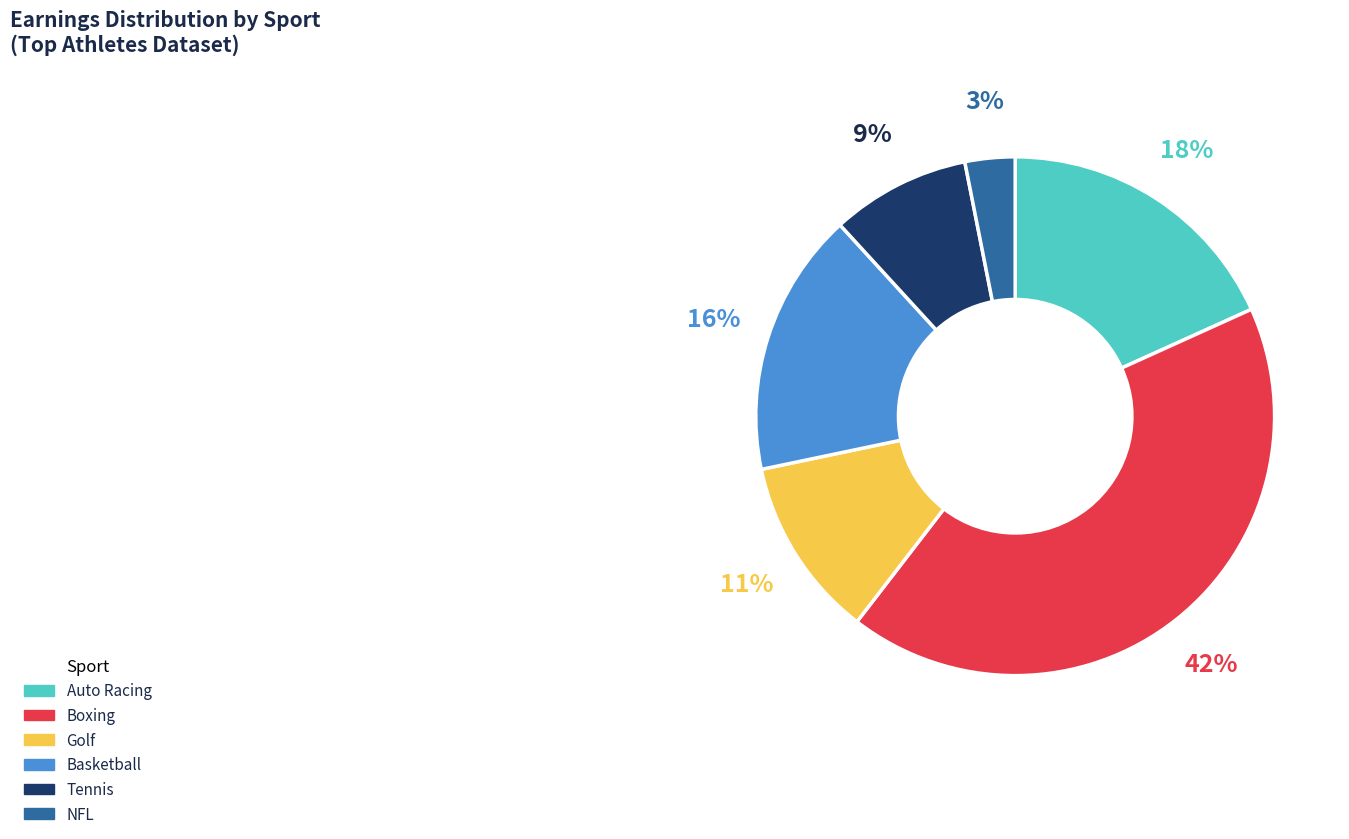

Rank the categories by value from lowest to highest.

NFL, Tennis, Golf, Basketball, Auto Racing, Boxing